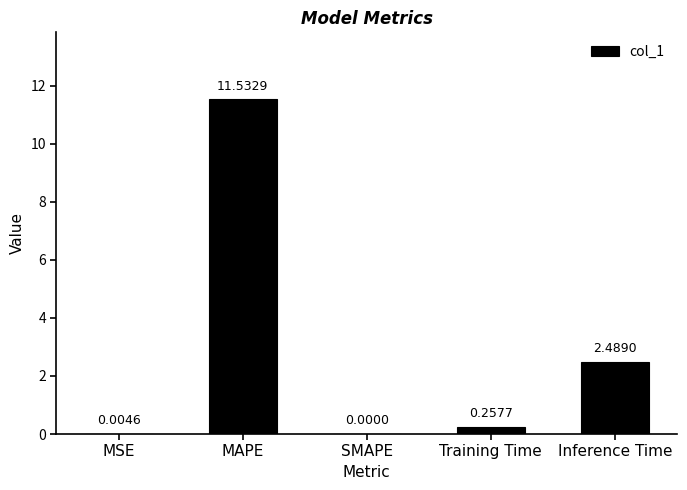

Which has a higher value, MSE or Training Time?

Training Time